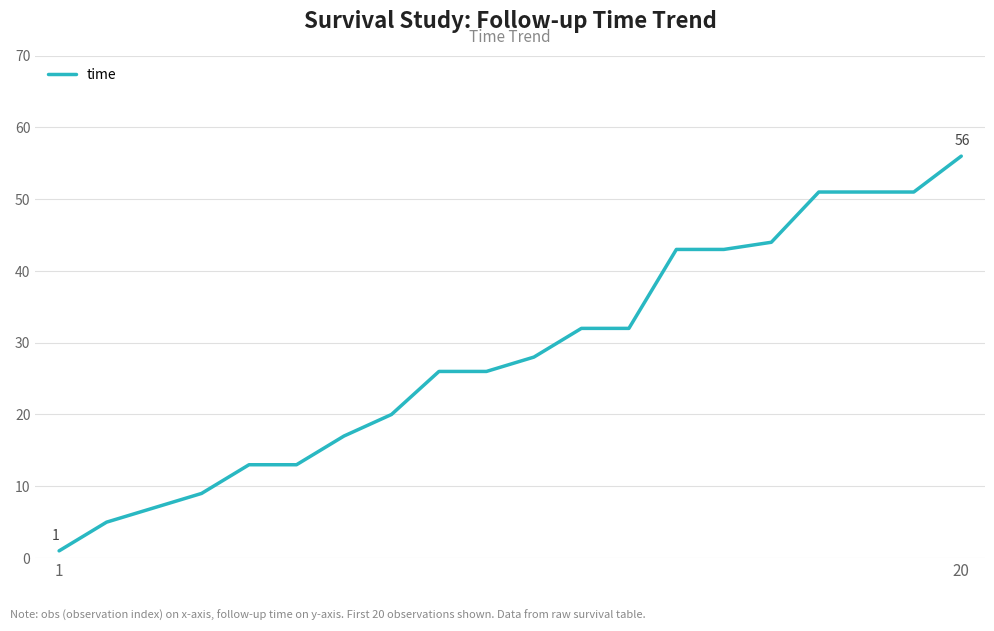

What is the greatest value displayed?

56